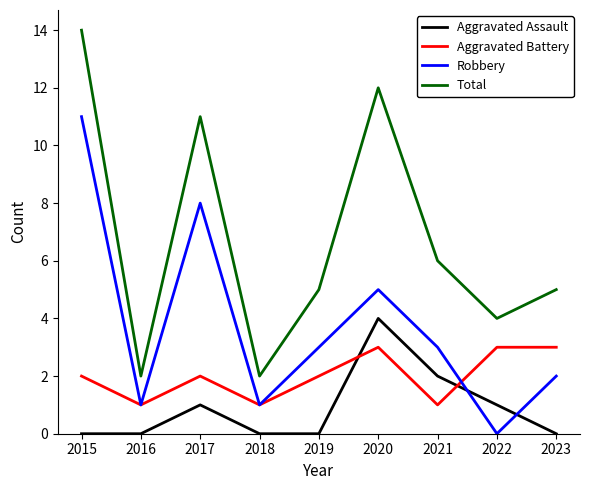

How many intersections are there between Aggravated Assault and Aggravated Battery?

2